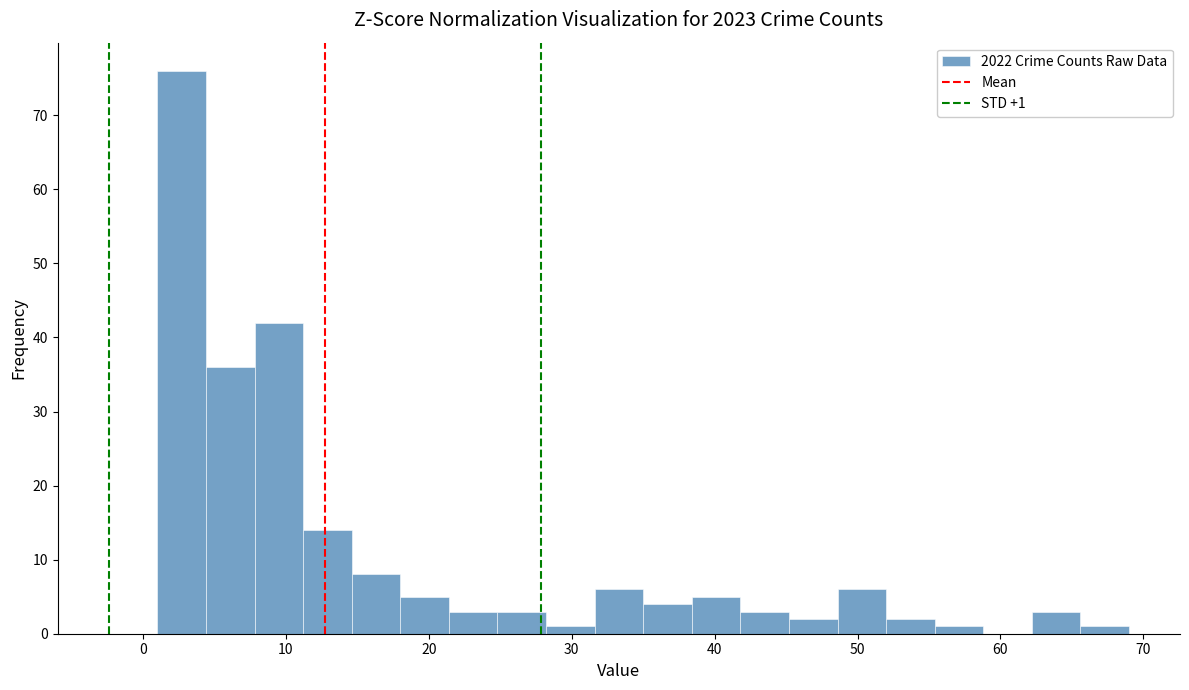

Read against the x-axis, roughly where is the centre of the tallest bar?

3